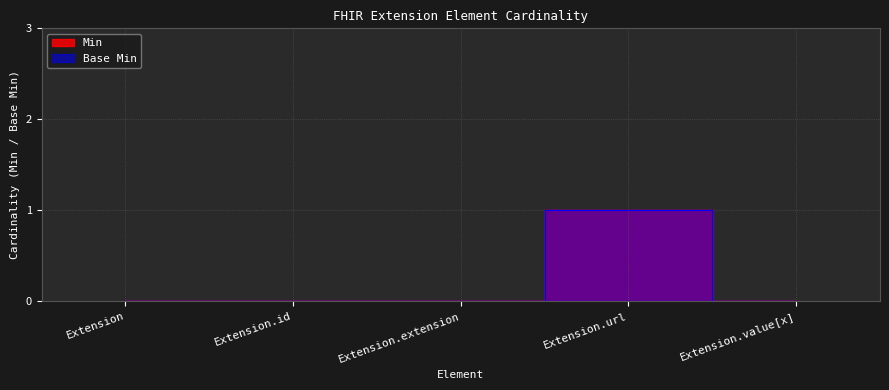

What position from the left is Extension?

1